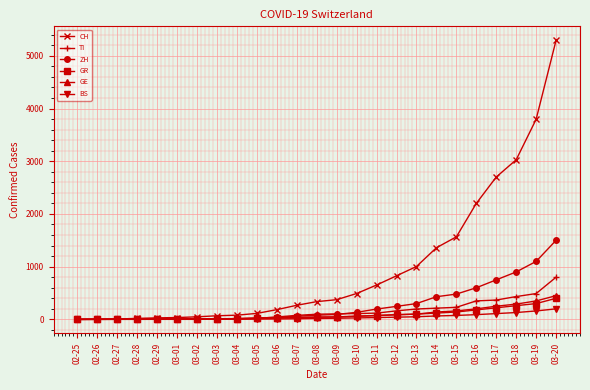

What is the spread (max minus min) of values at 02-26?

4